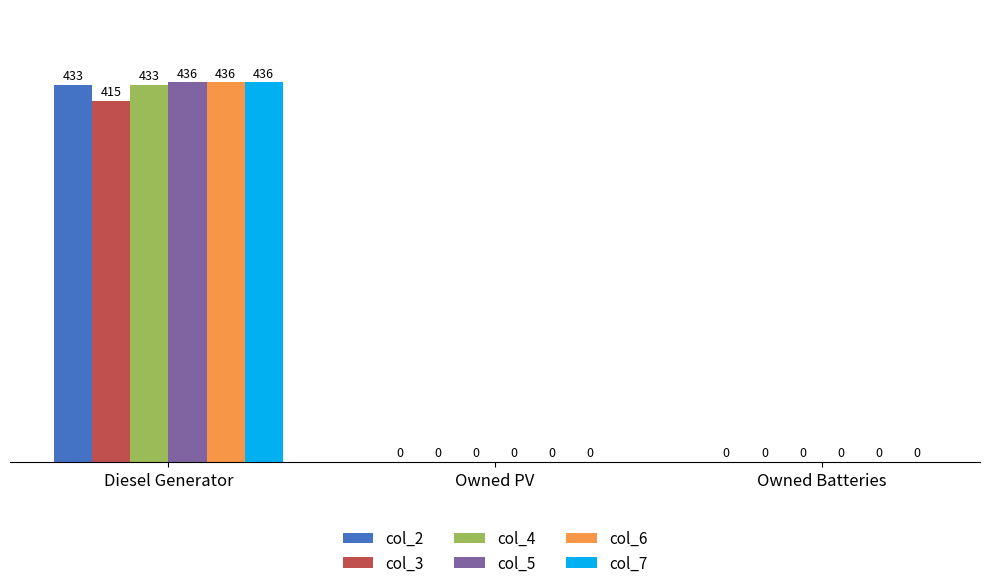

How many col_2 values are between 0 and 433?

3